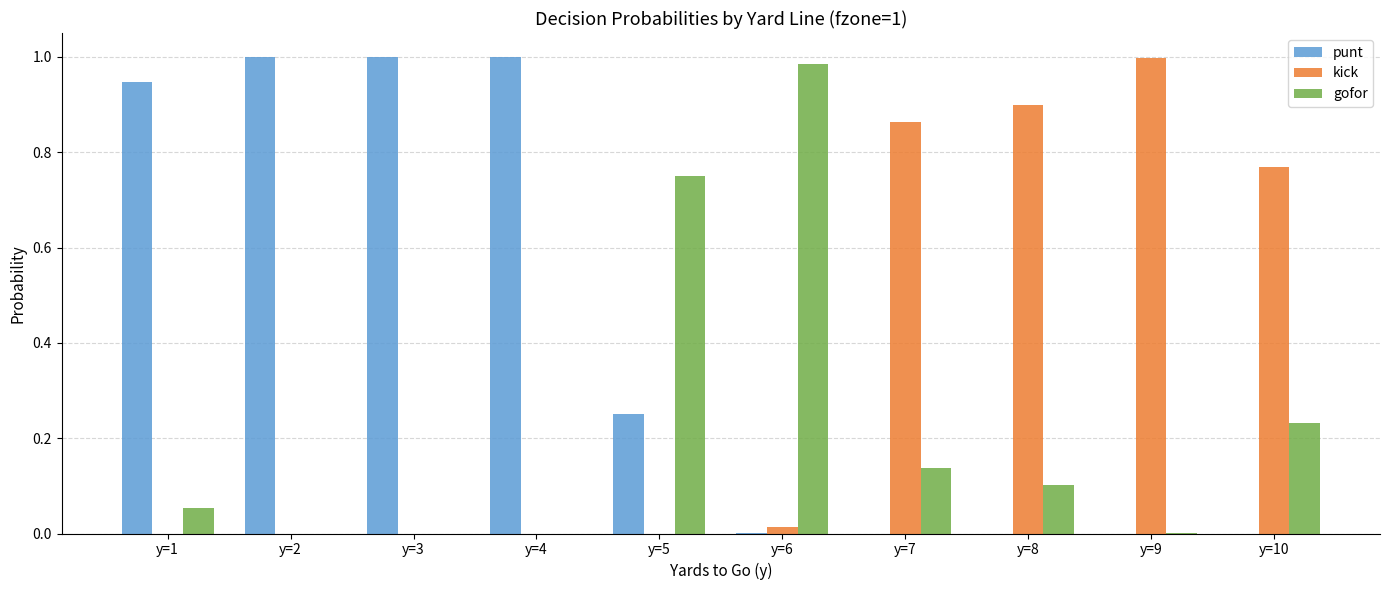

Which series has the largest total across all categories?

punt